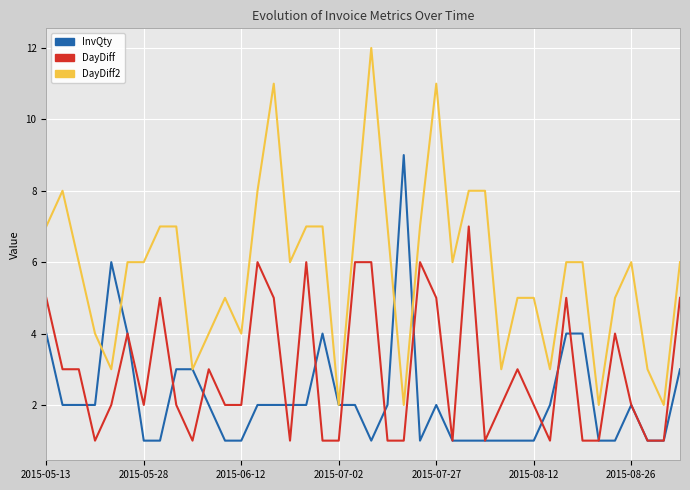

Reading left to right, extract all data points from this chart.

InvQty: 4	2	2	2	6	4	1	1	3	3	2	1	1	2	2	2	2	4	2	2	1	2	9	1	2	1	1	1	1	1	1	2	4	4	1	1	2	1	1	3
DayDiff: 5	3	3	1	2	4	2	5	2	1	3	2	2	6	5	1	6	1	1	6	6	1	1	6	5	1	7	1	2	3	2	1	5	1	1	4	2	1	1	5
DayDiff2: 7	8	6	4	3	6	6	7	7	3	4	5	4	8	11	6	7	7	2	7	12	7	2	7	11	6	8	8	3	5	5	3	6	6	2	5	6	3	2	6